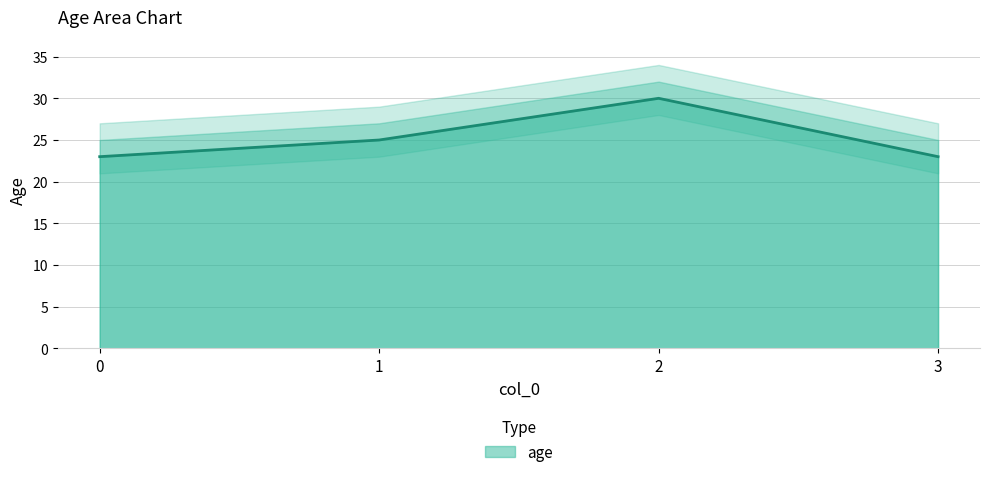

What is the maximum value shown in the chart?

30